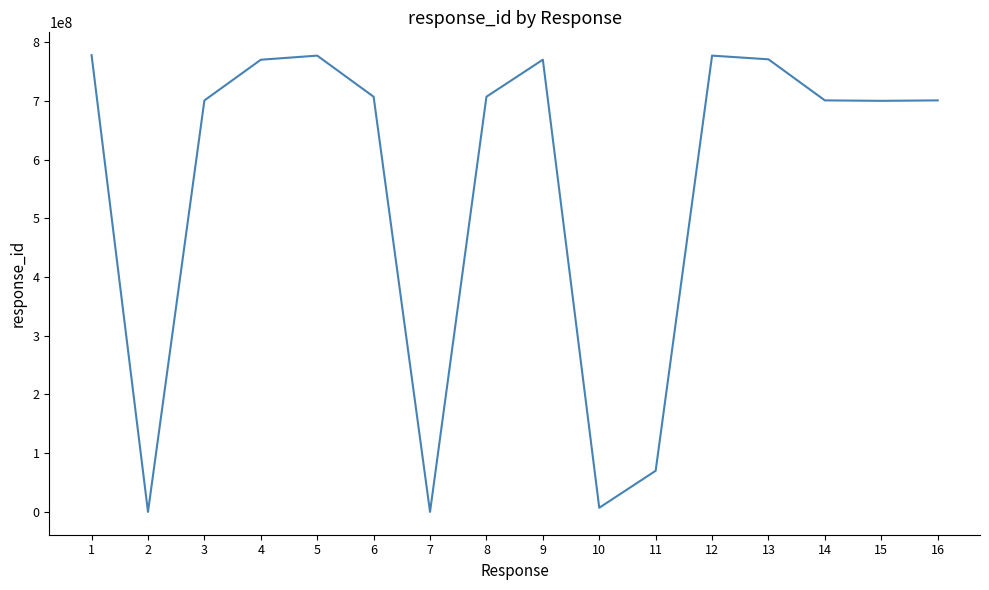

What is the greatest value displayed?

777777777